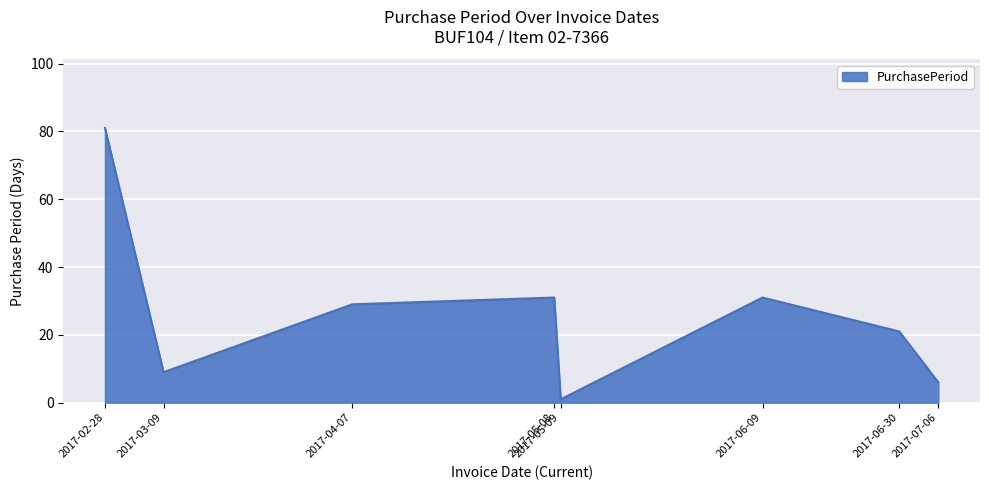

What position from the left is 2017-05-08?

4